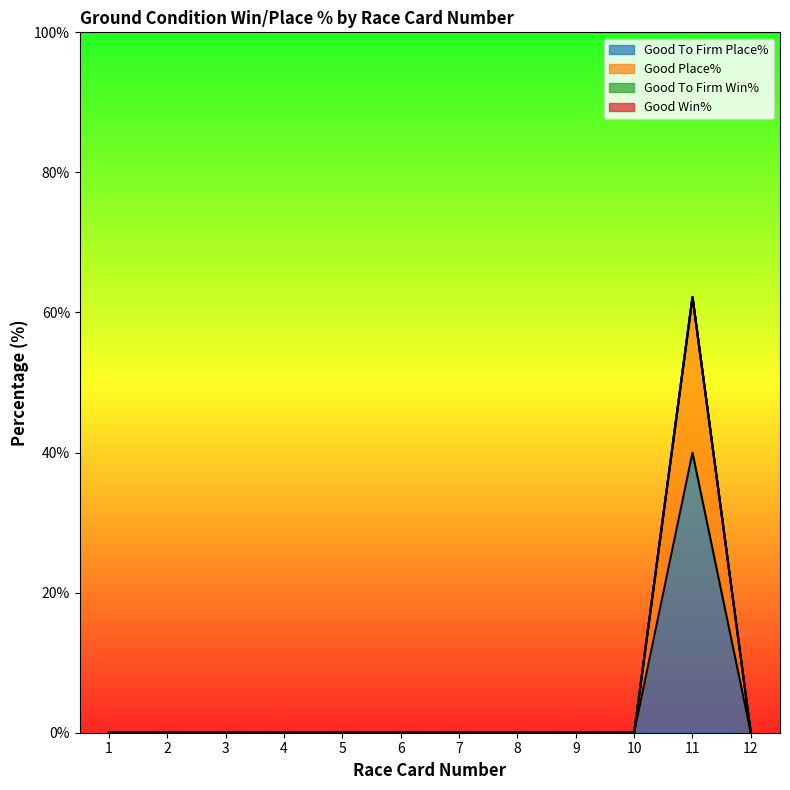

Which series has the widest spread of values?

Good Place%